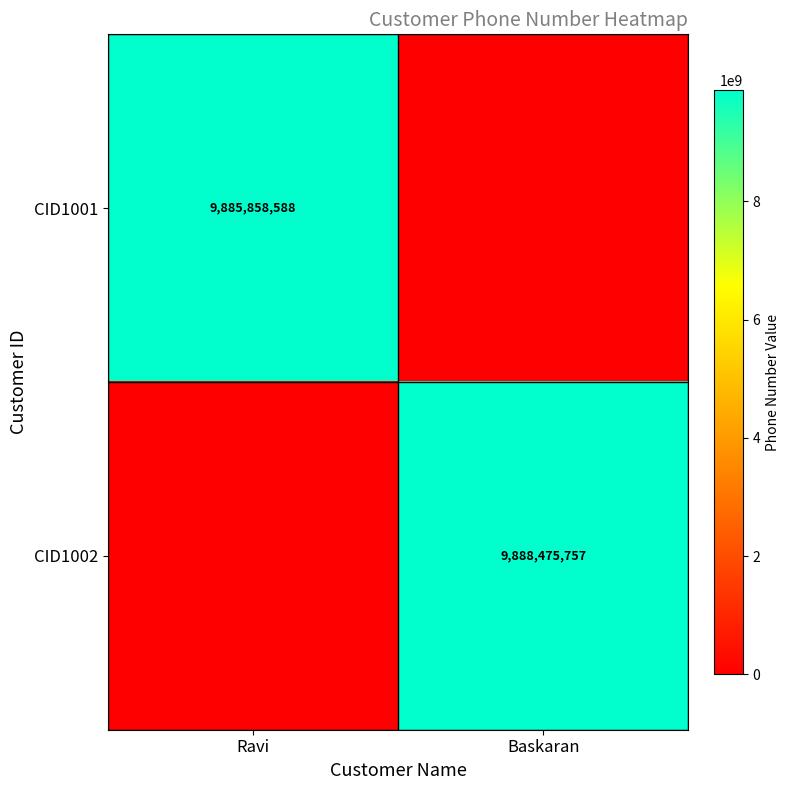

The CID1001 series shows 9885858588 at Ravi. True or false?

True